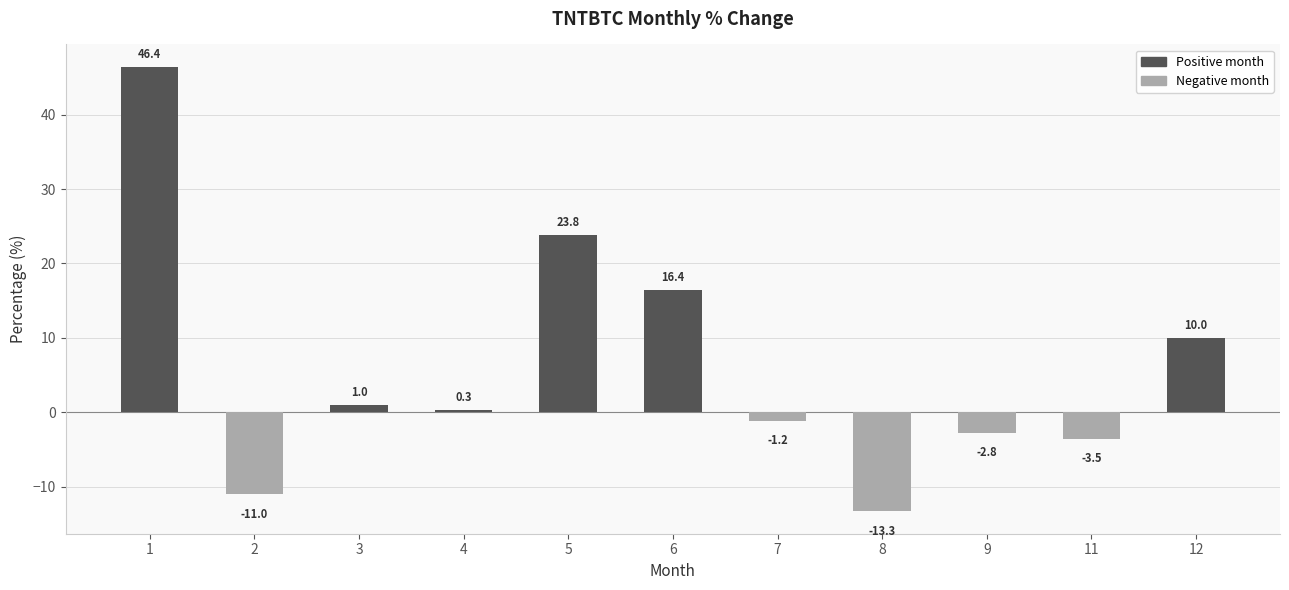

What is the sum of the values at 3 and 2?

-10.0